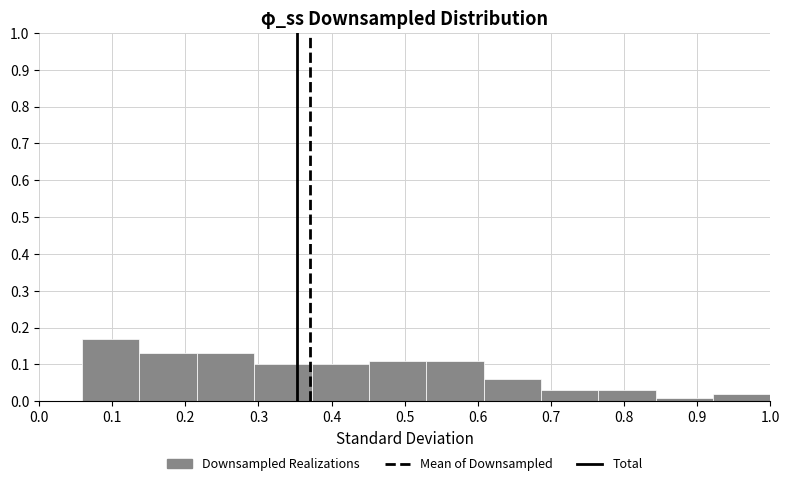

Reading left to right, transcribe this chart: for each bar, give the range it covers on the x-axis and its height. Neither the bar edges nor the heights are printed on the chart, so give them approximately, as read against the axes.

0.06 to 0.14: 0.17
0.14 to 0.22: 0.13
0.22 to 0.29: 0.13
0.29 to 0.37: 0.10
0.37 to 0.45: 0.10
0.45 to 0.53: 0.11
0.53 to 0.61: 0.11
0.61 to 0.69: 0.06
0.69 to 0.76: 0.03
0.76 to 0.84: 0.03
0.84 to 0.92: 0.01
0.92 to 1.00: 0.02